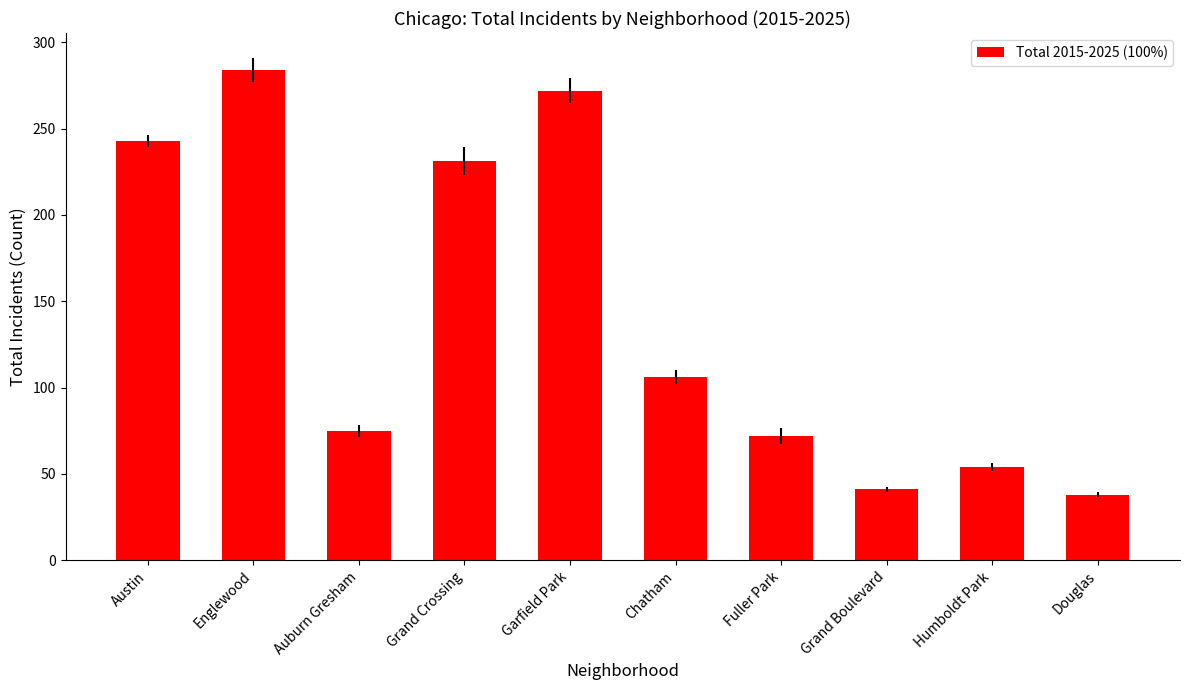

What is the label of the 10th bar from the right?

Austin